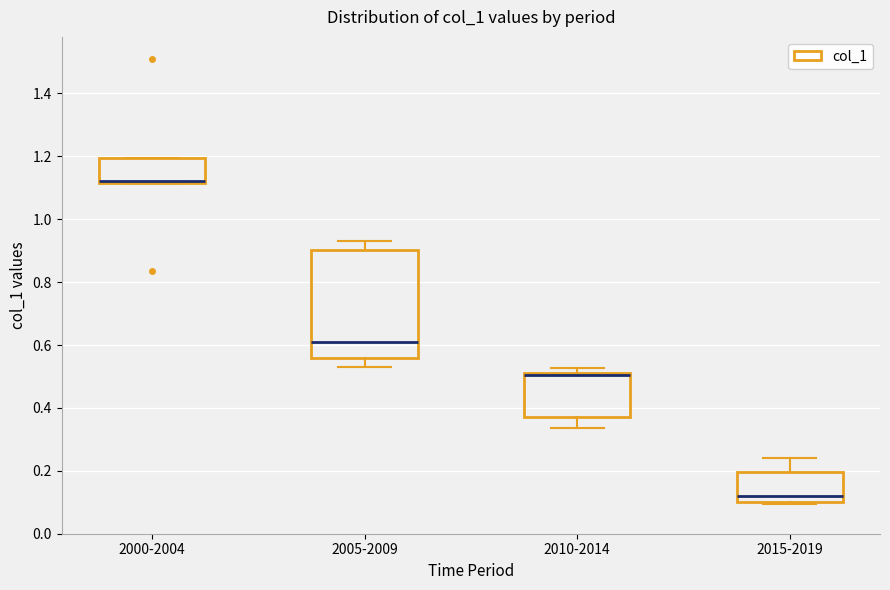

Reading left to right, transcribe this box plot: for each box, give where its median line is, the range the box spans, and where its two whiskers end, as read against the y-axis. The values are not printed on the chart, so give them approximately, as read against the axis.

2000-2004: median 1.12 (just above the box's lower edge), box 1.12 to 1.20, whiskers 1.12 to 1.20
2005-2009: median 0.60, box 0.56 to 0.90, whiskers 0.52 to 0.94
2010-2014: median 0.50, box 0.36 to 0.52, whiskers 0.34 to 0.52 (just above the box's upper edge)
2015-2019: median 0.12, box 0.10 to 0.20, whiskers 0.10 (just below the box's lower edge) to 0.24